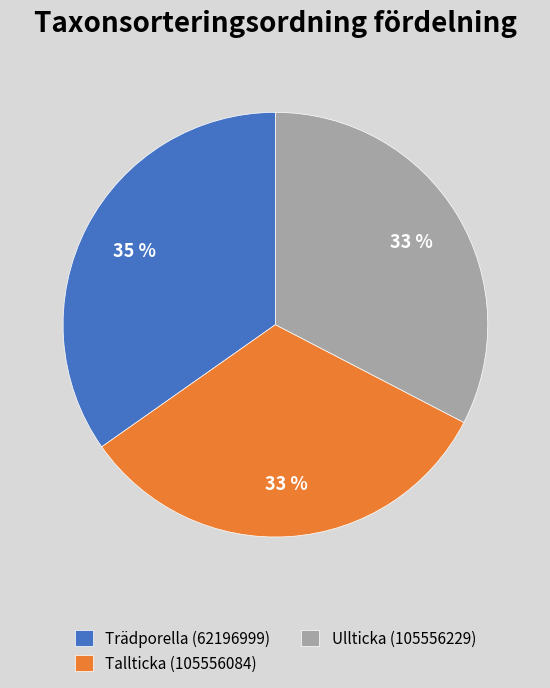

Is there any slice that represents more than half of the pie?

No